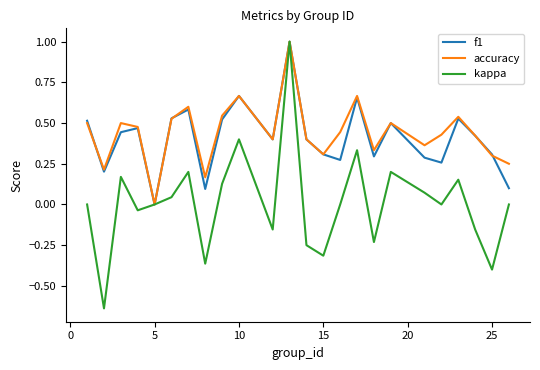

How many lines are shown in the chart?

3